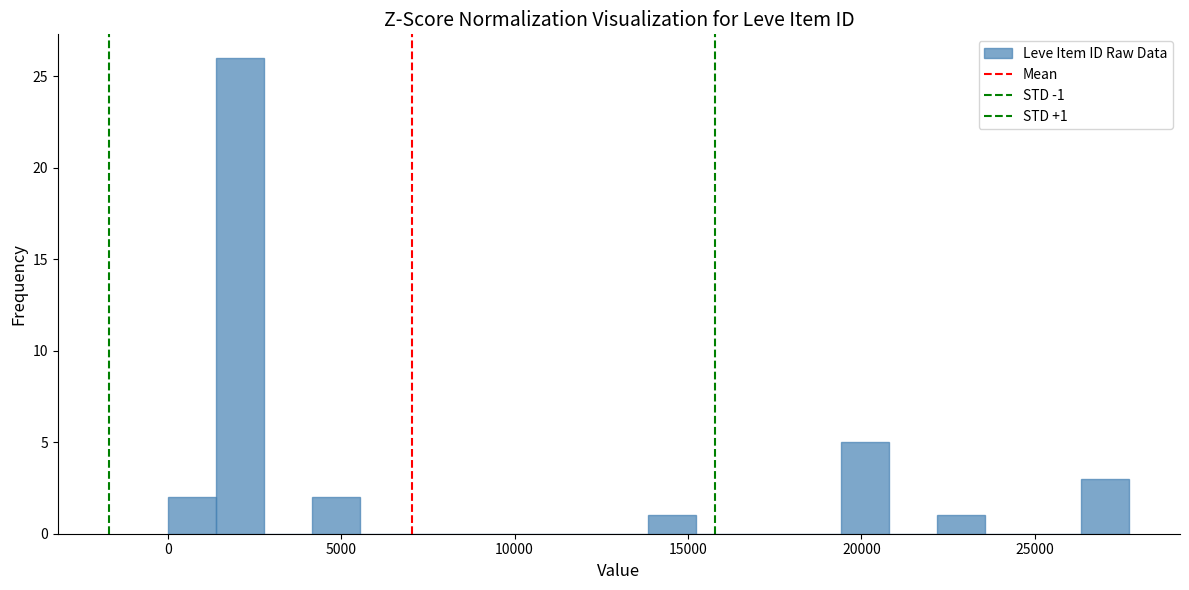

Around what value on the x-axis is the tallest bar? Give the approximate position of its centre, as read against the axis.

2000